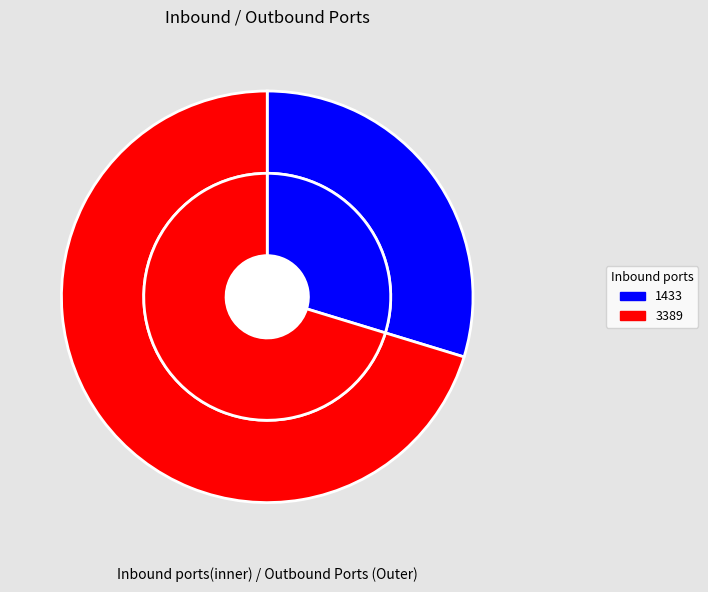

Which slice represents more than half of the pie?

3389